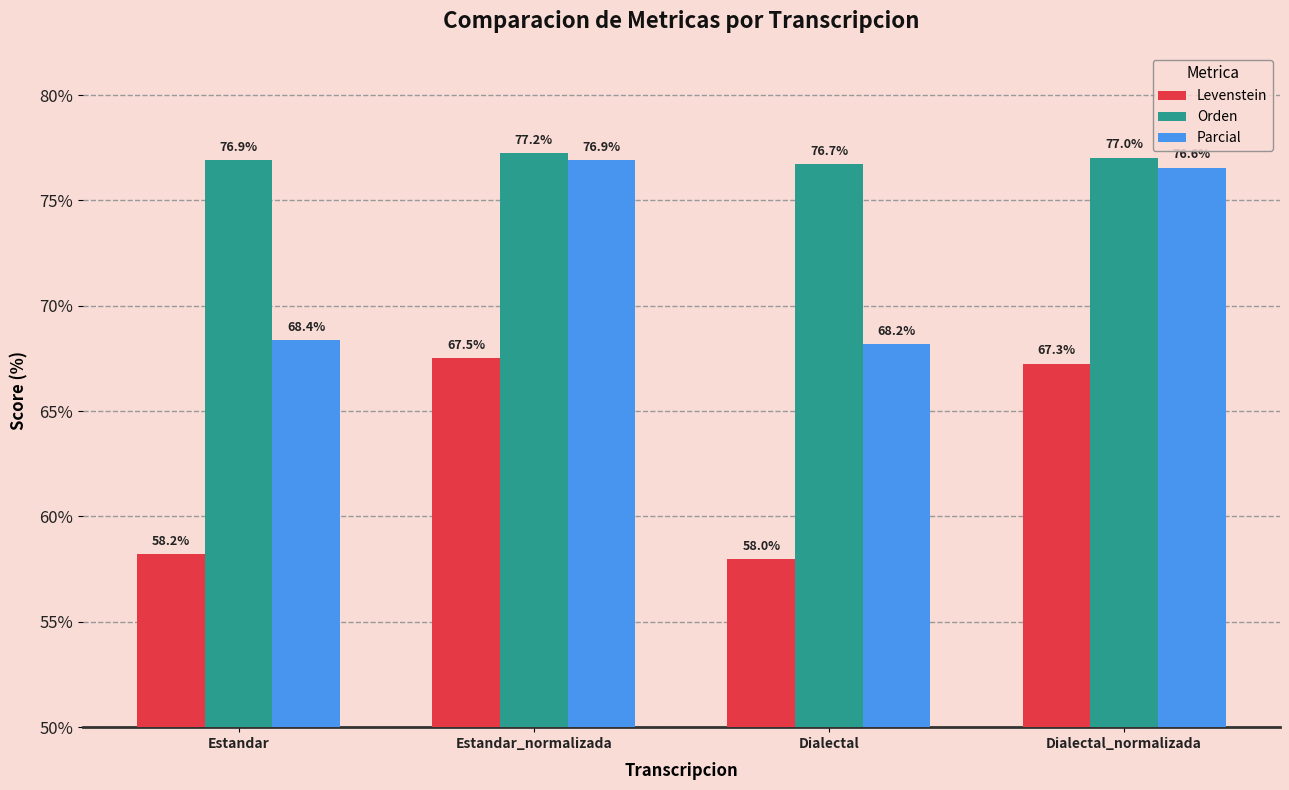

What is the average value of the Parcial series?

72.5